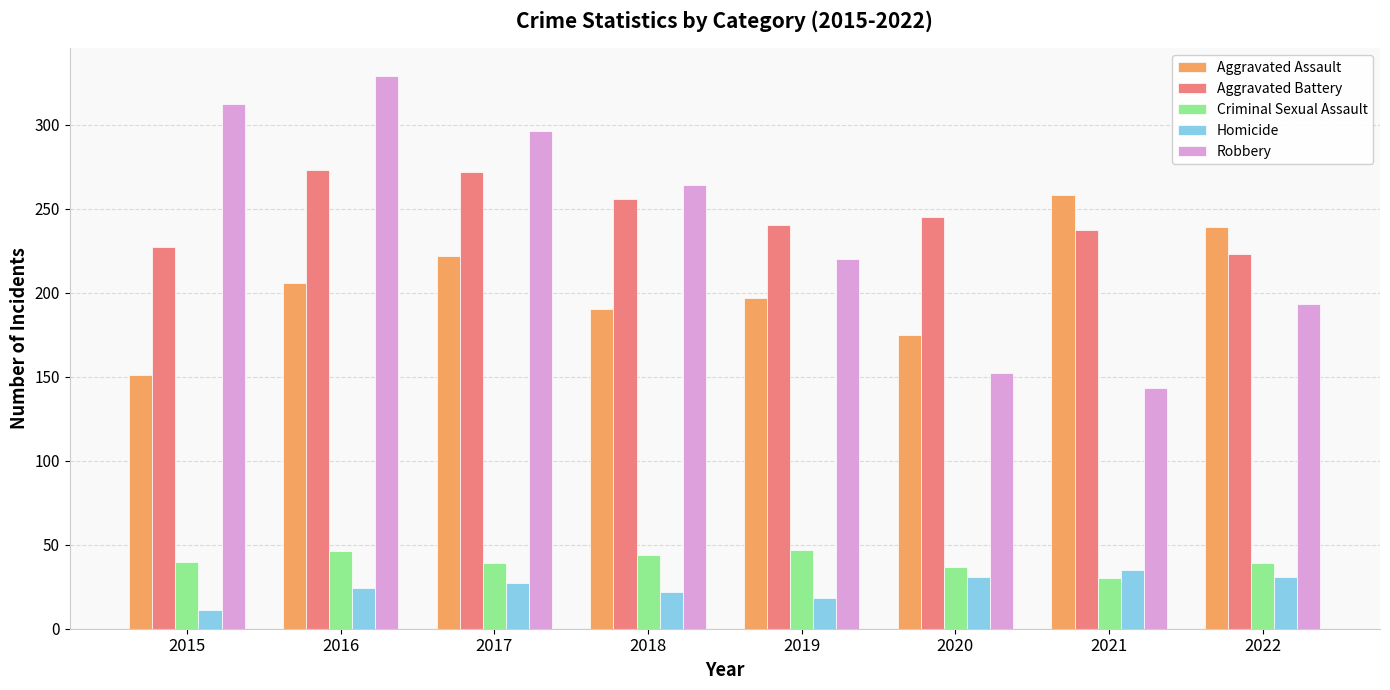

What is the difference between the highest and lowest values at 2018?

242